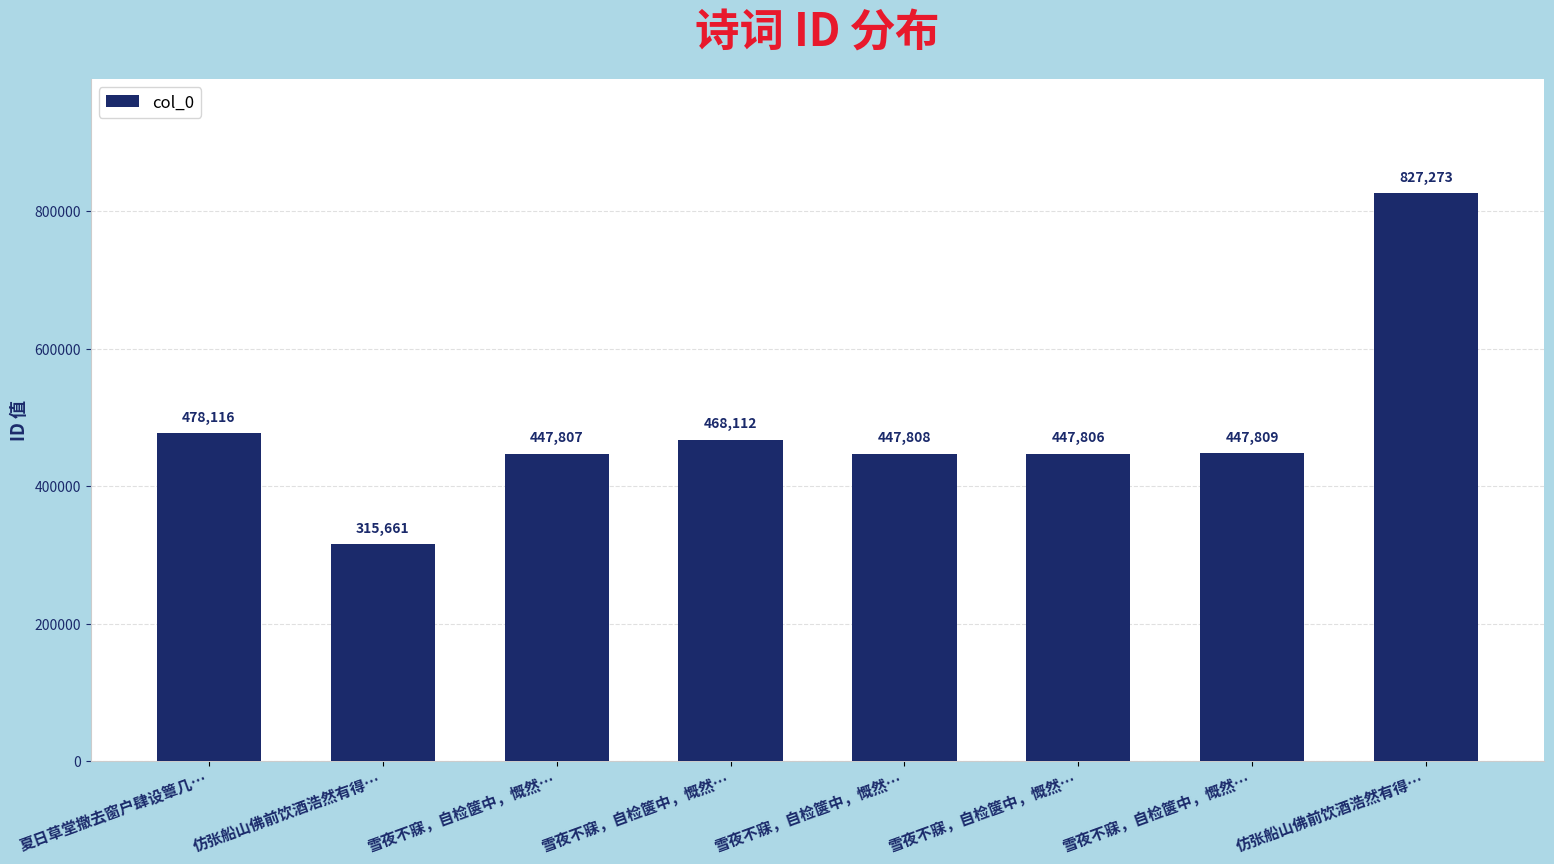

How many bars are there in total?

8